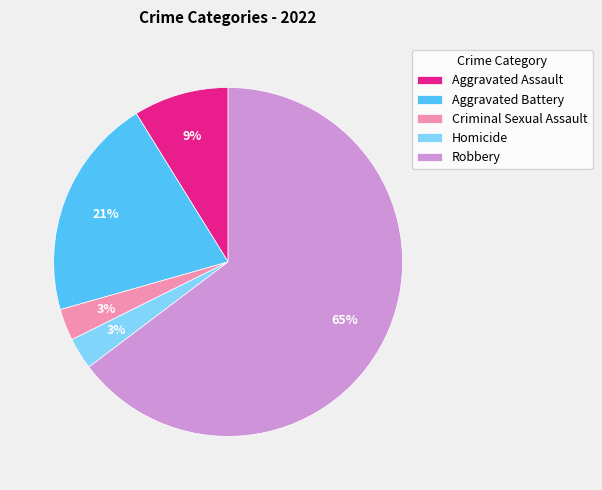

To the nearest percent, what is the average slice percentage?

20%